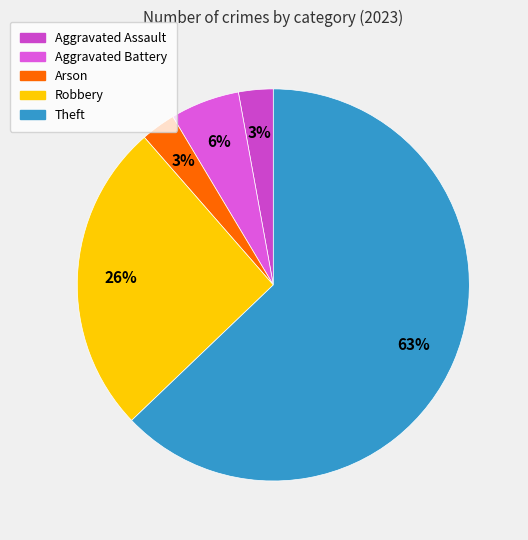

True or false: Robbery accounts for 13% of the total.

False